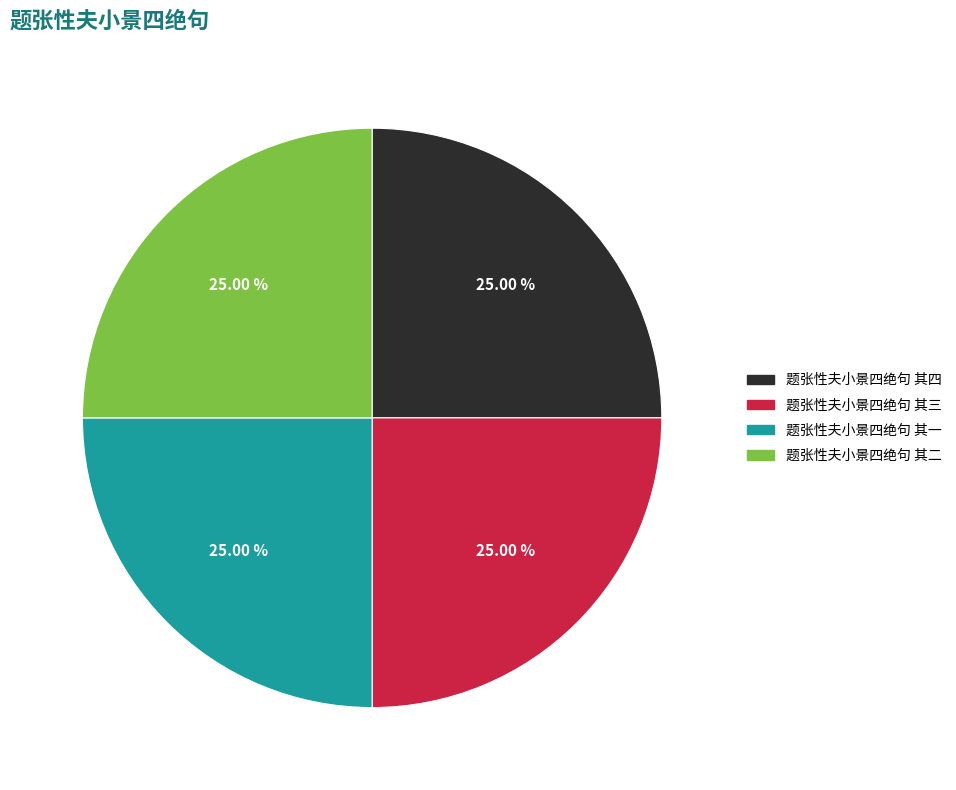

To the nearest percent, what is the average slice percentage?

25%